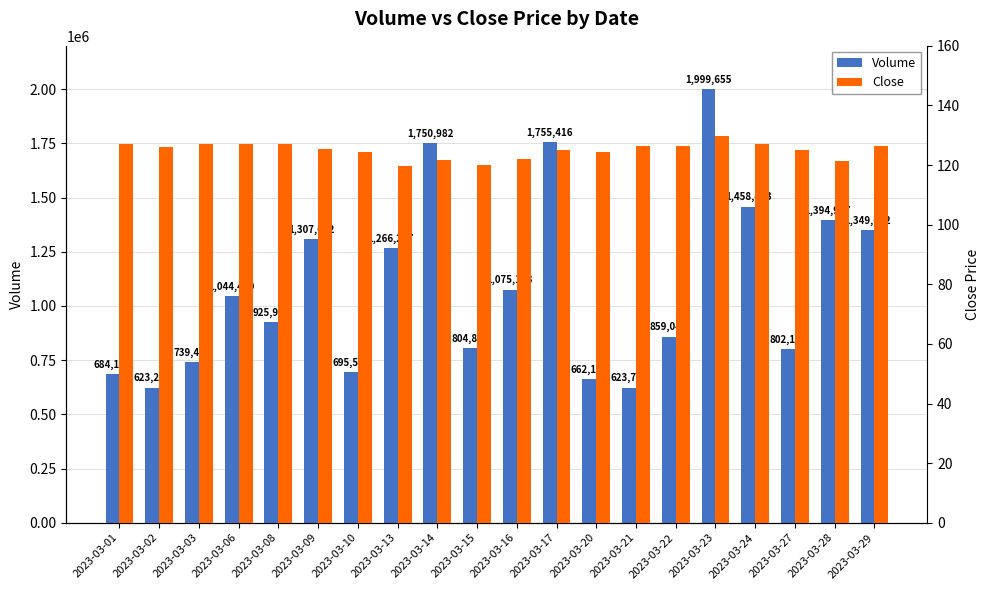

Which has a higher value, 2023-03-14 or 2023-03-15?

2023-03-14